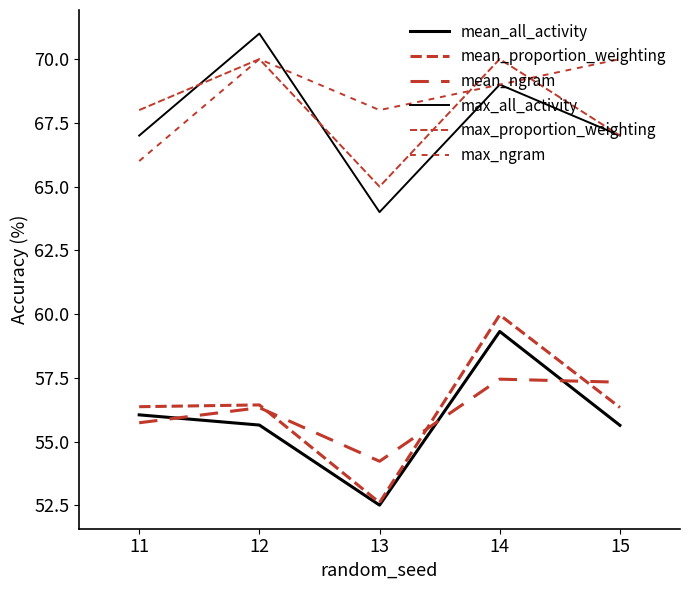

True or false: mean_ngram and max_ngram intersect in this chart.

False